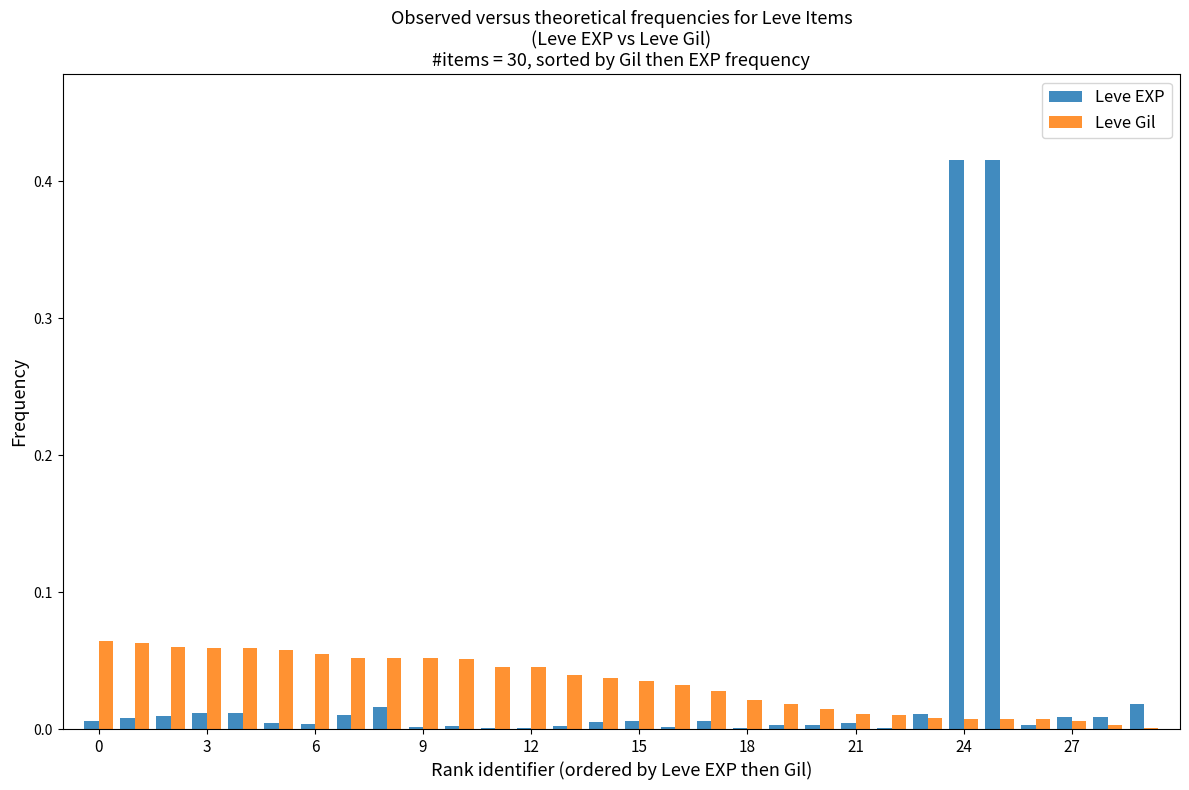

What is the sum of all Leve EXP values?

1.0